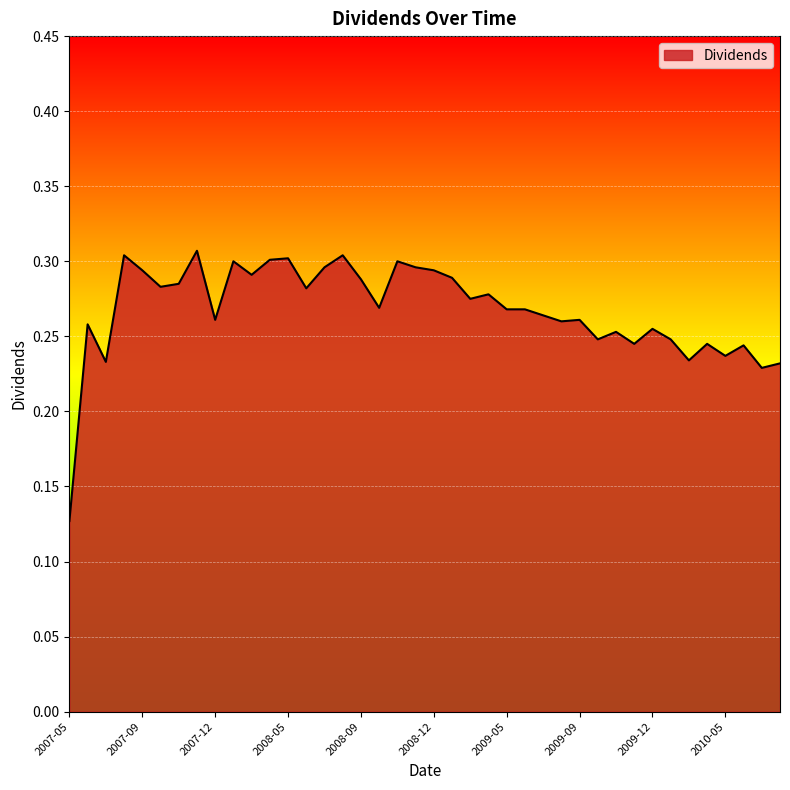

Does the chart display data point markers on the line(s)?

No